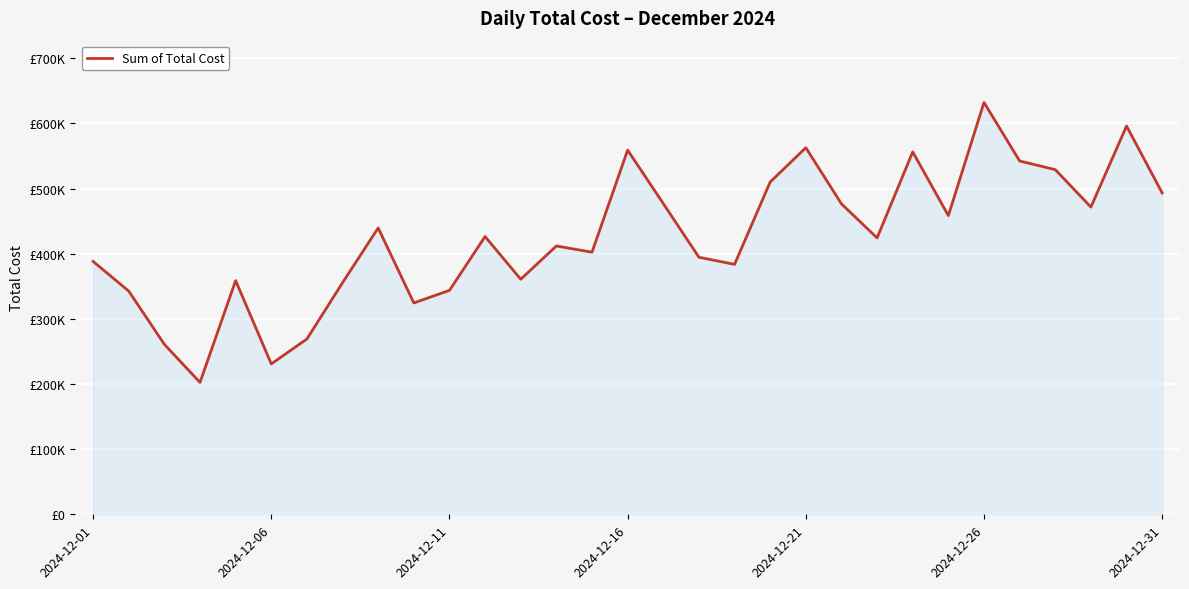

Does the chart display data point markers on the line(s)?

No